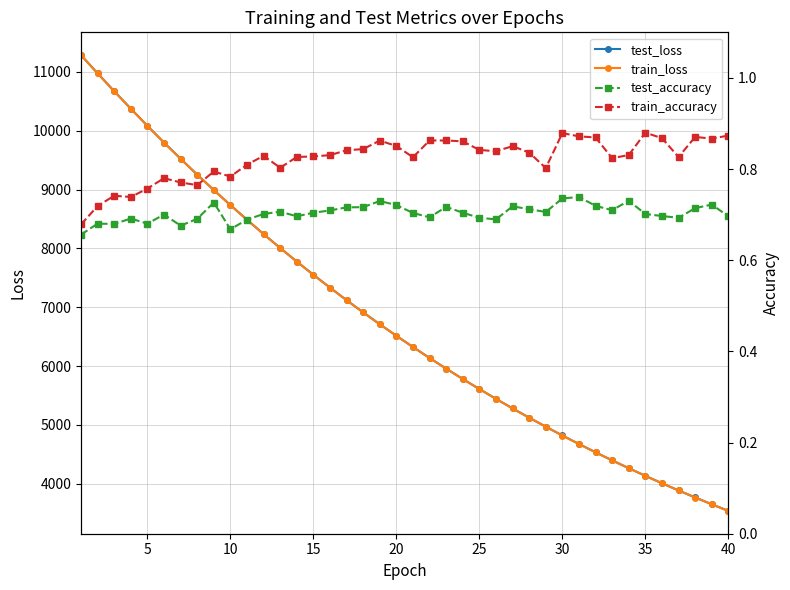

What is the highest value of the test_loss series?

11286.6